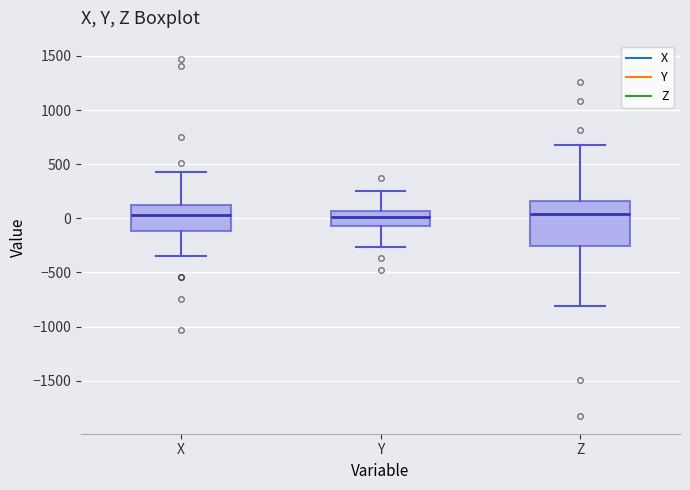

Which box is the tallest, from its lower edge to its upper edge?

Z